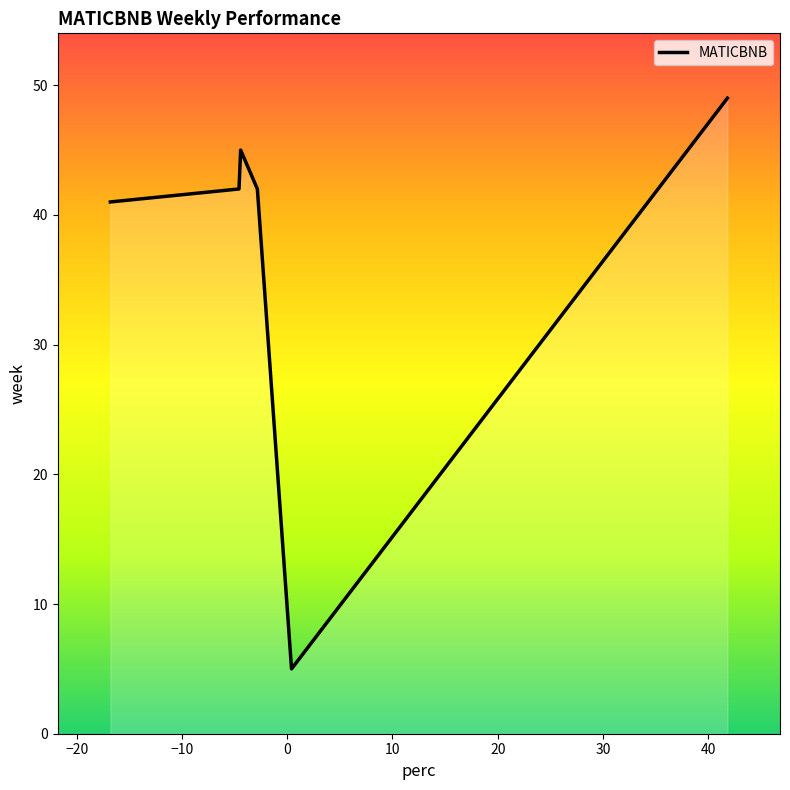

What is the average value?

37